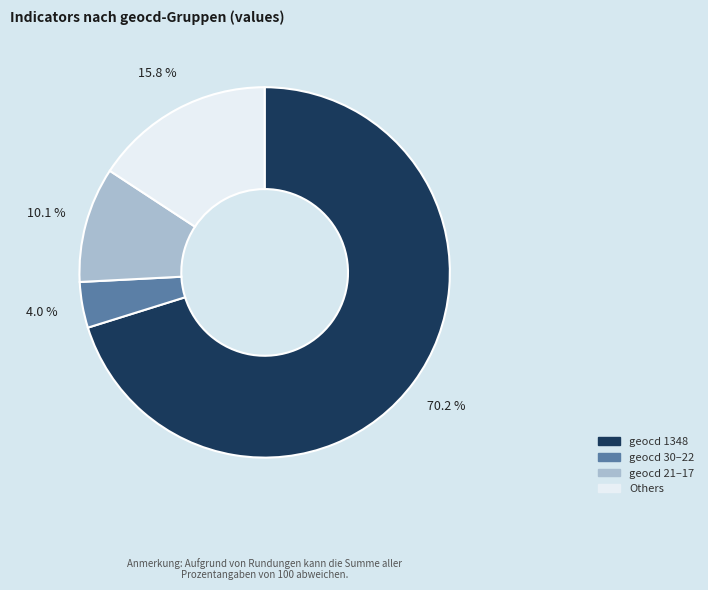

How many segments does this pie chart have?

4